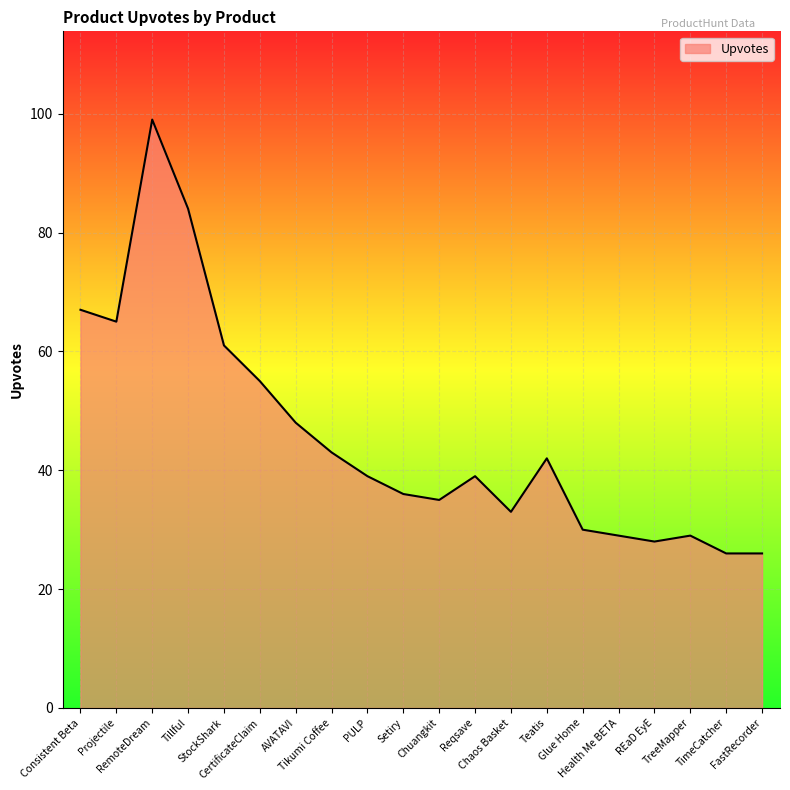

The value at TreeMapper is 29. True or false?

True